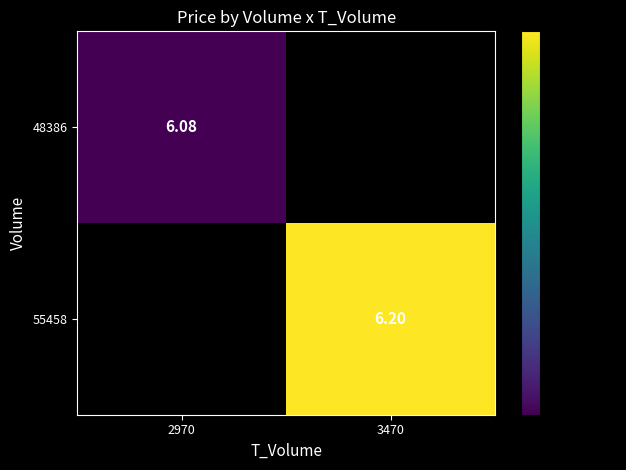

Is the value of 55458 at 3470 greater than the value of 48386 at 2970?

Yes